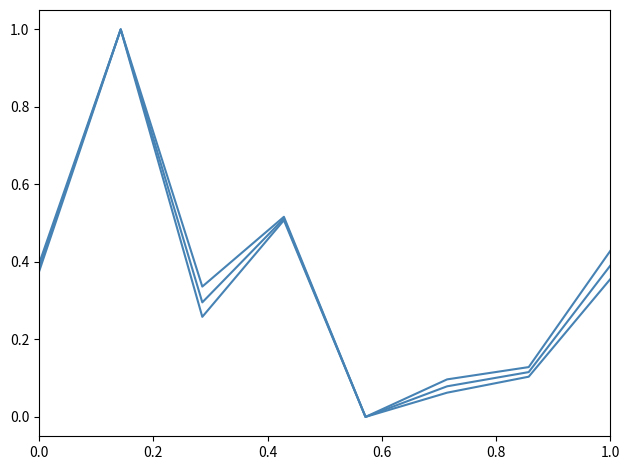

How many lines are shown in the chart?

3